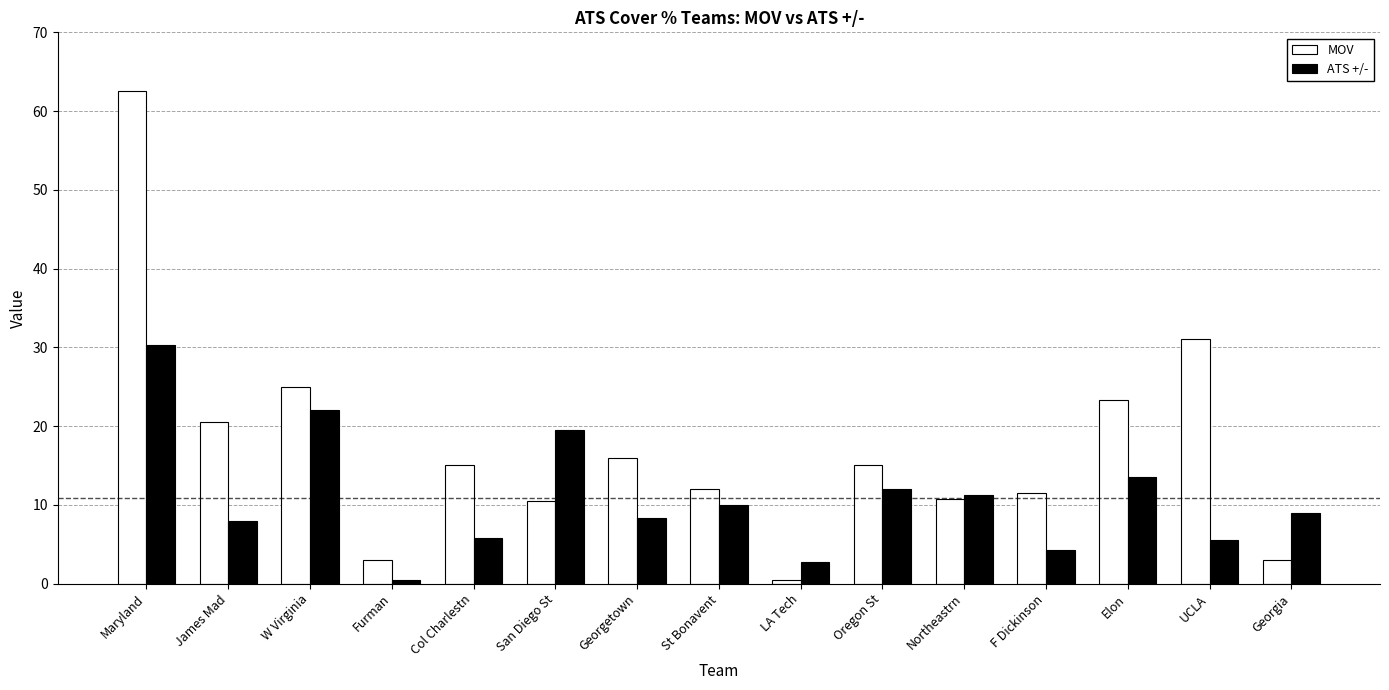

What is the difference between the maximum and second lowest values in the MOV series?

59.5